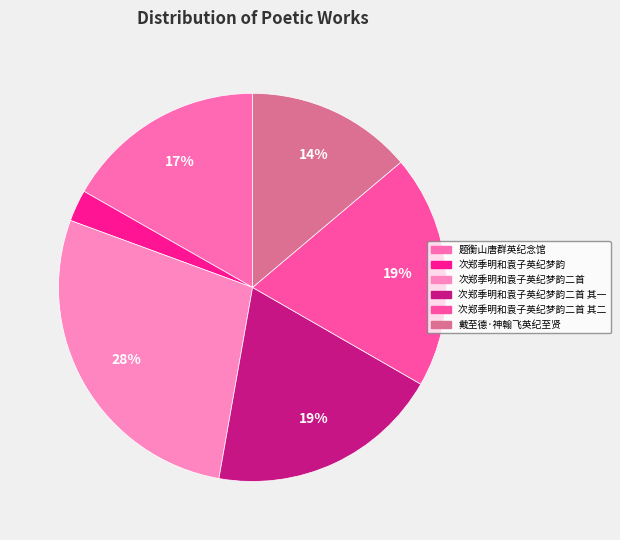

Combined, do 戴至德·神翰飞英纪至贤 and 题衡山唐群英纪念馆 account for over 50%?

No